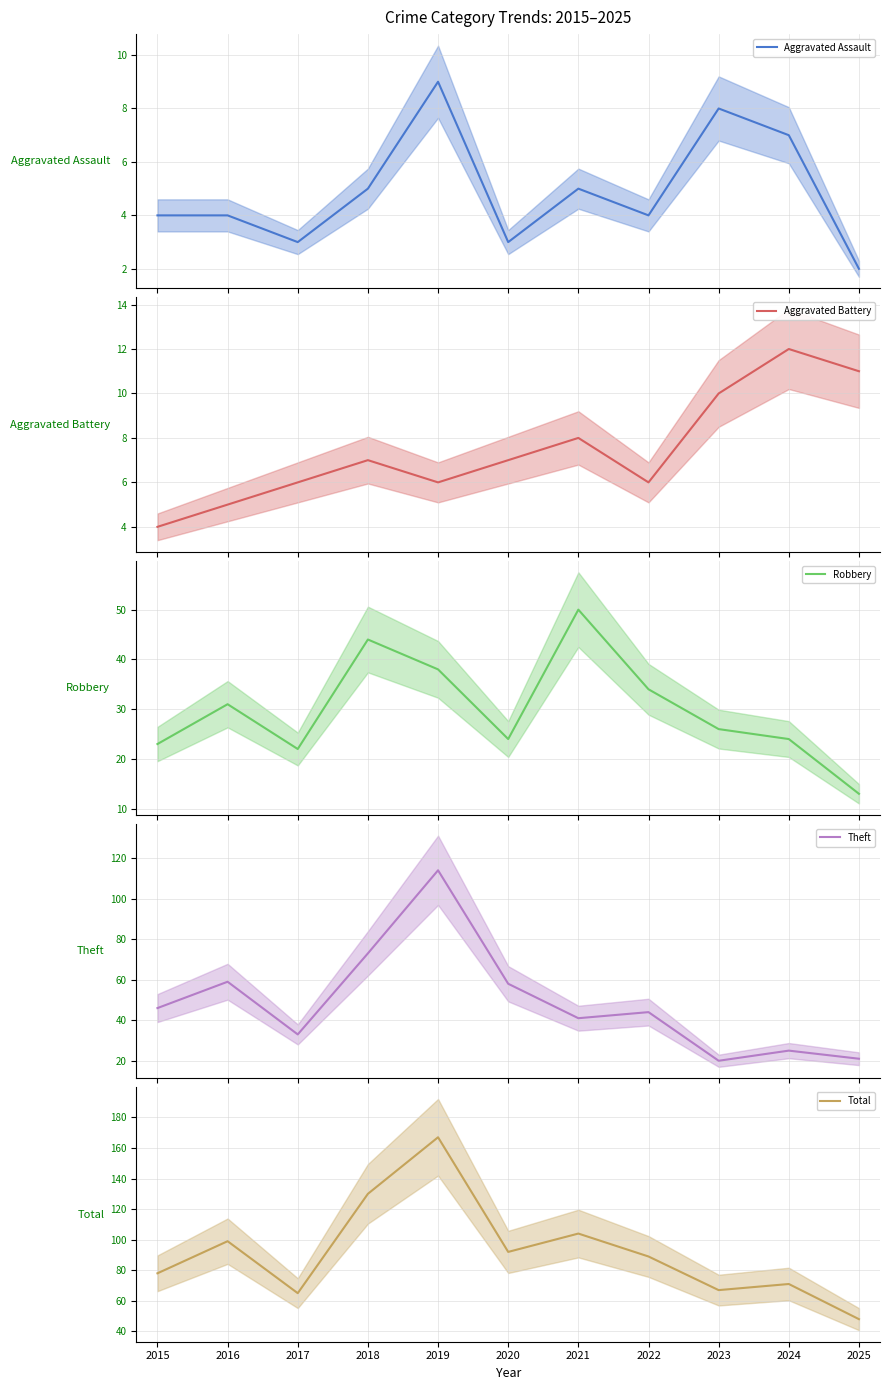

True or false: Aggravated Assault and Theft cross at least once.

False